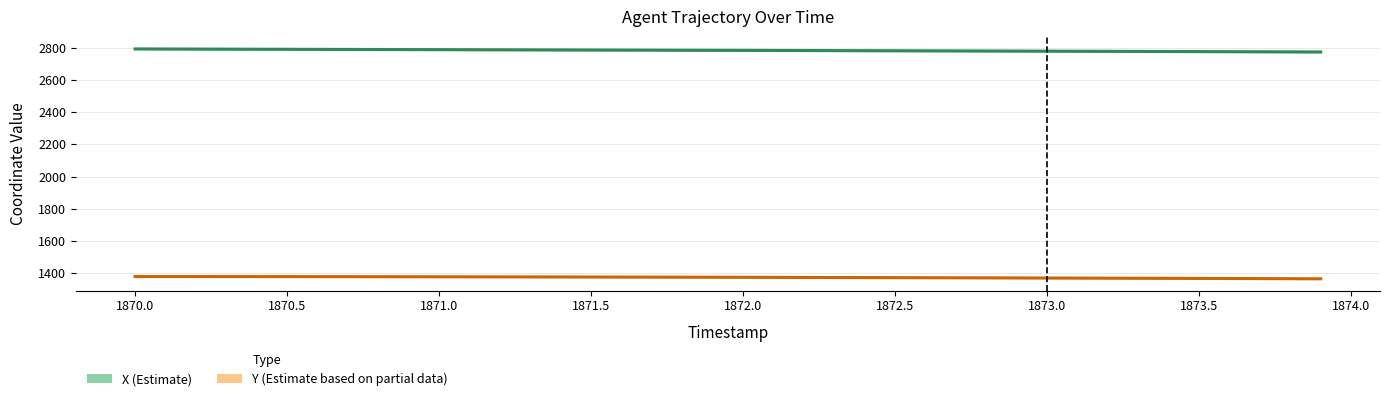

How many series are shown in this chart?

2